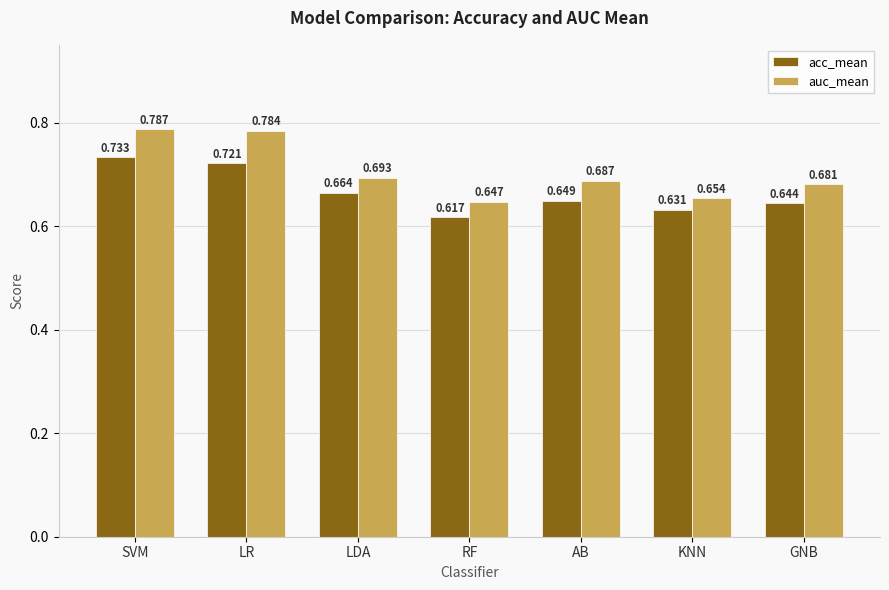

What is the sum of the auc_mean values at AB and RF?

1.3